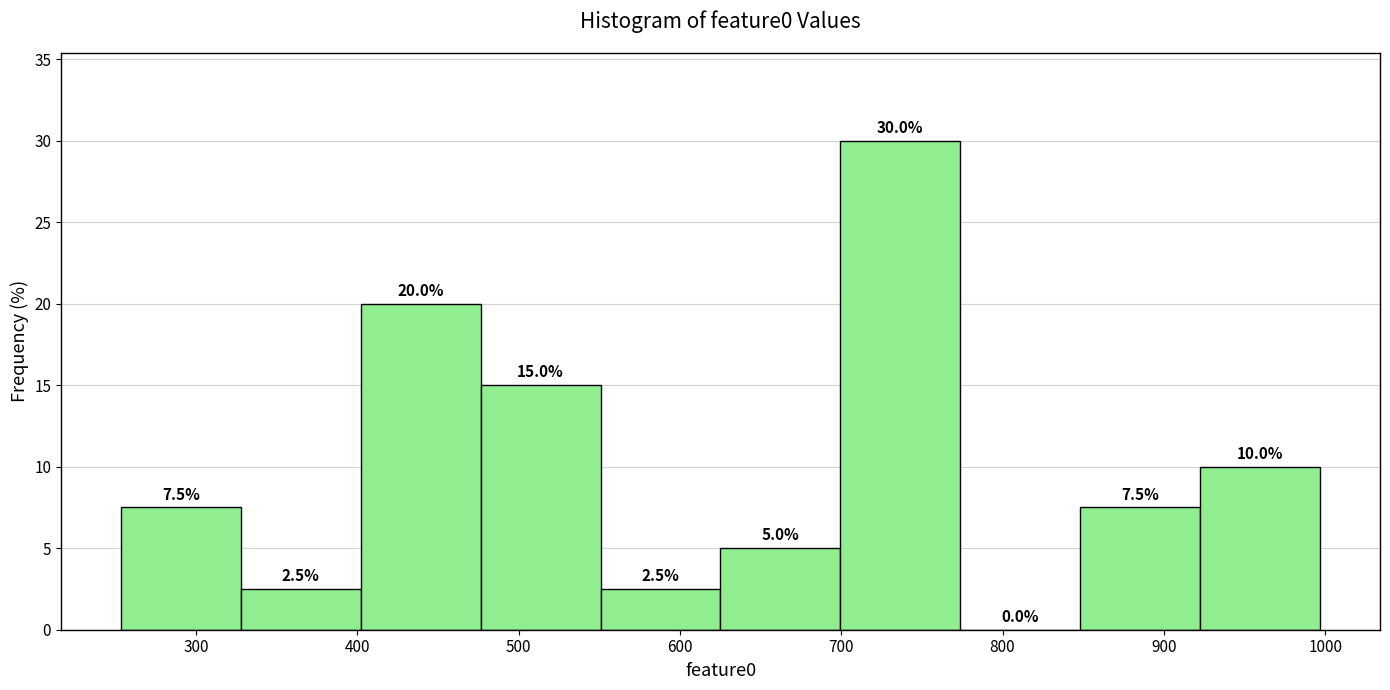

Which range on the x-axis has the tallest bar?

700 to 770